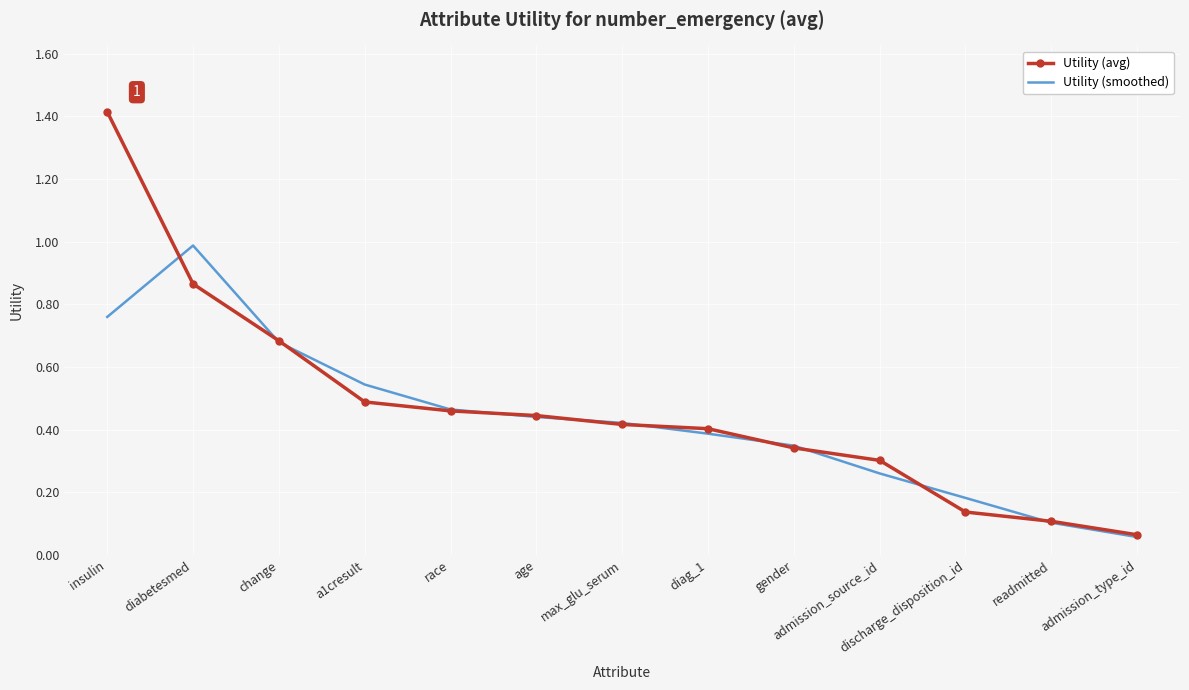

What position from the left is race?

5